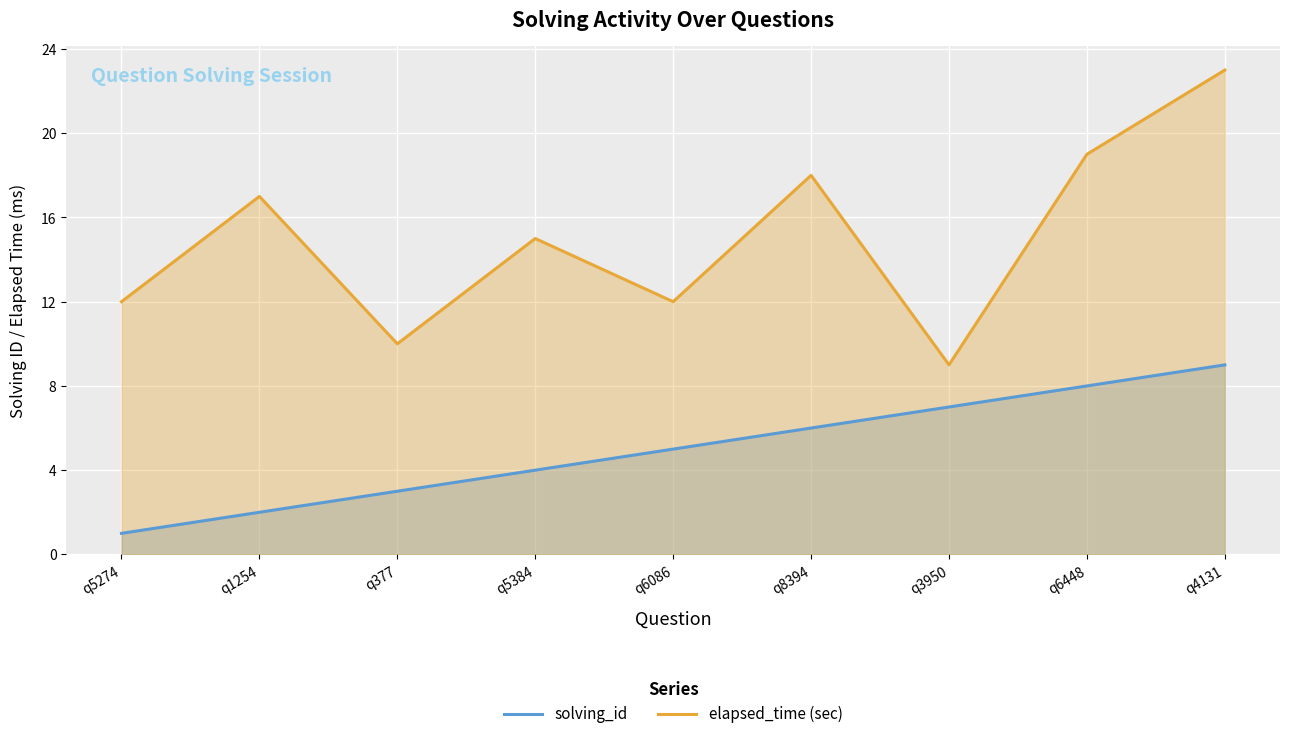

What is the highest value of the elapsed_time (sec) series?

23